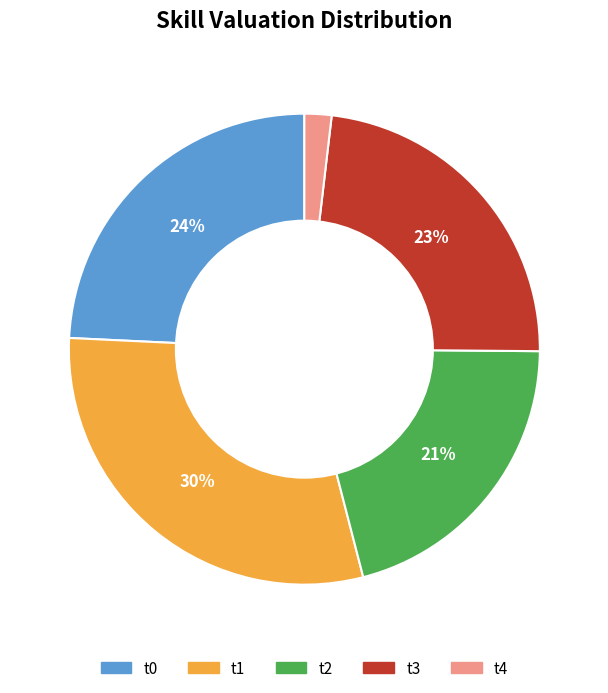

Which slice is the smallest?

t4